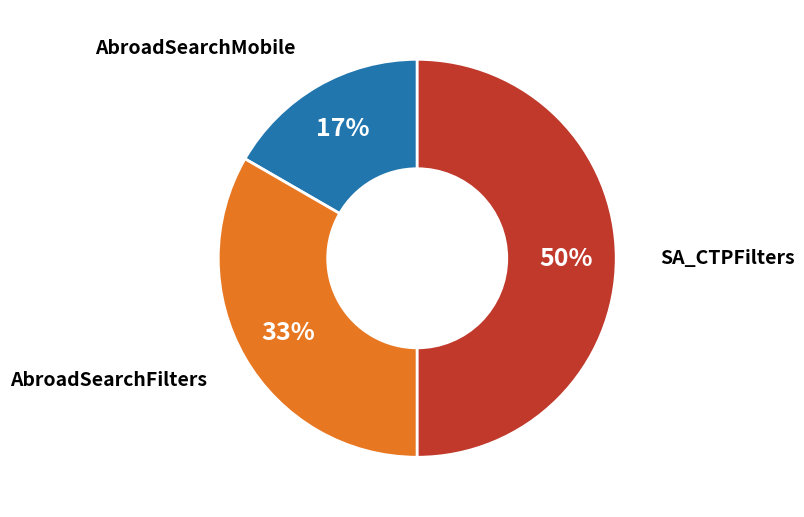

Is AbroadSearchFilters the majority of the pie?

No